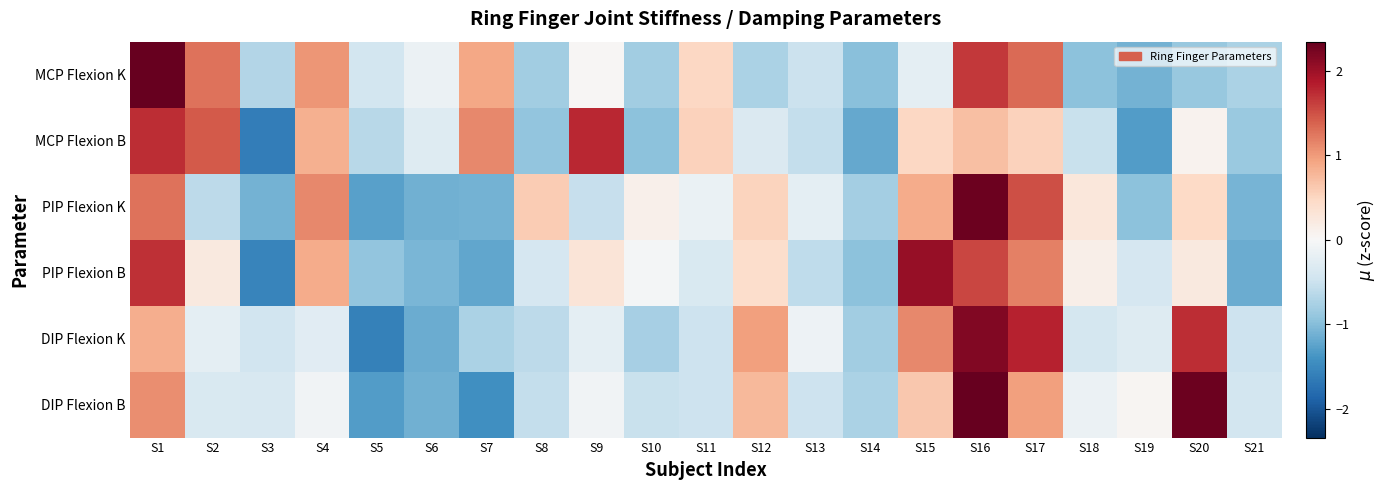

What is the total value across all series at S17?

7.3